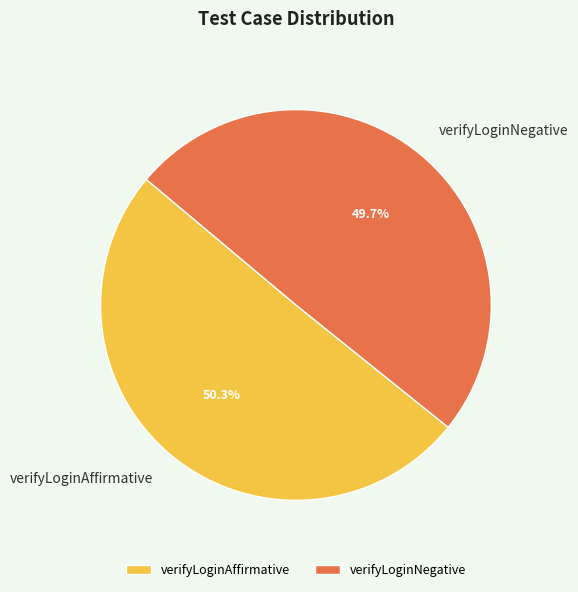

Does verifyLoginAffirmative represent more than half of the total?

Yes